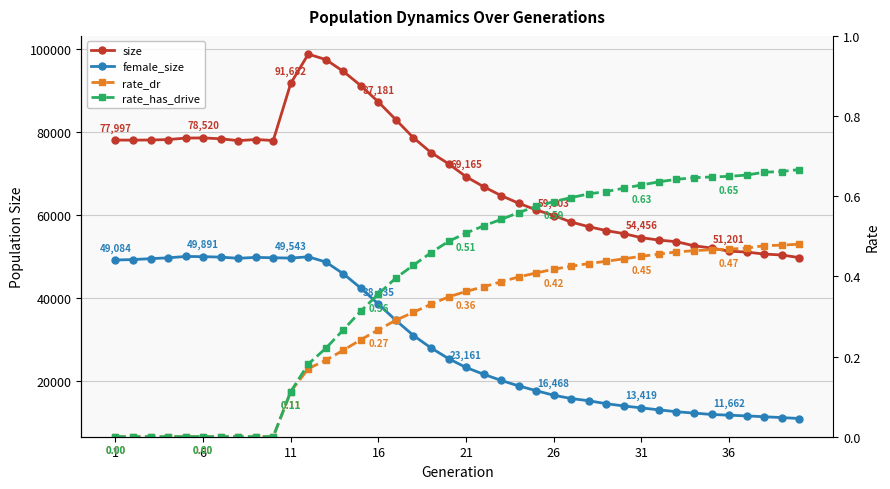

True or false: rate_has_drive has more than 0 interior local peaks.

False